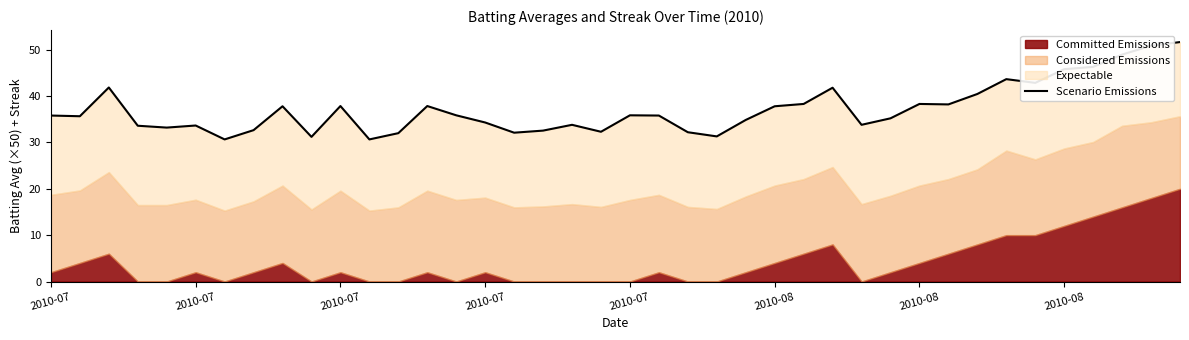

Which label corresponds to the smallest value in the chart?

2010-08